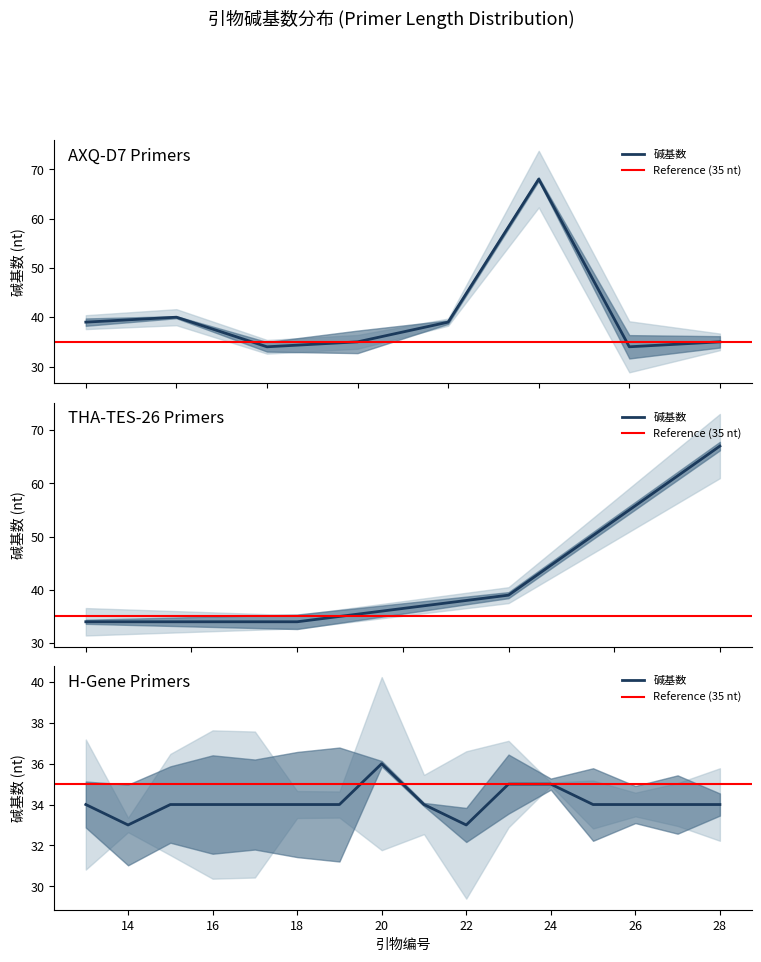

Which series changed the most between 12 and 13?

碱基数